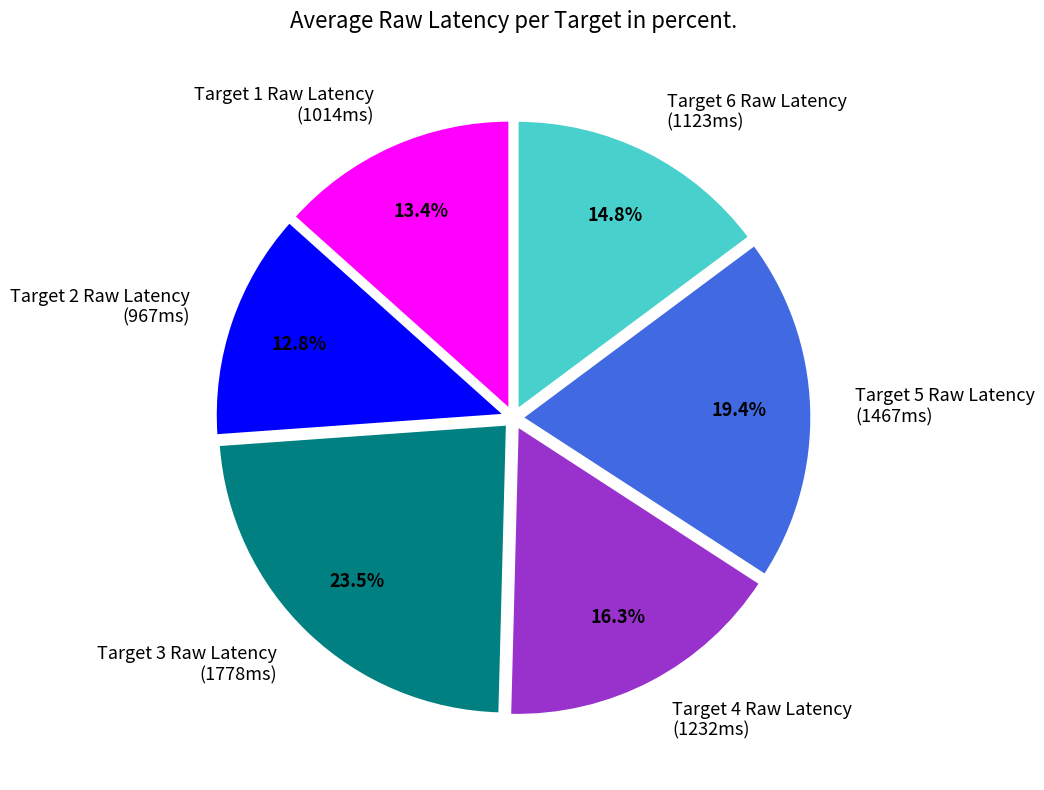

Is it true that Target 5 Raw Latency is 19% of the pie?

True